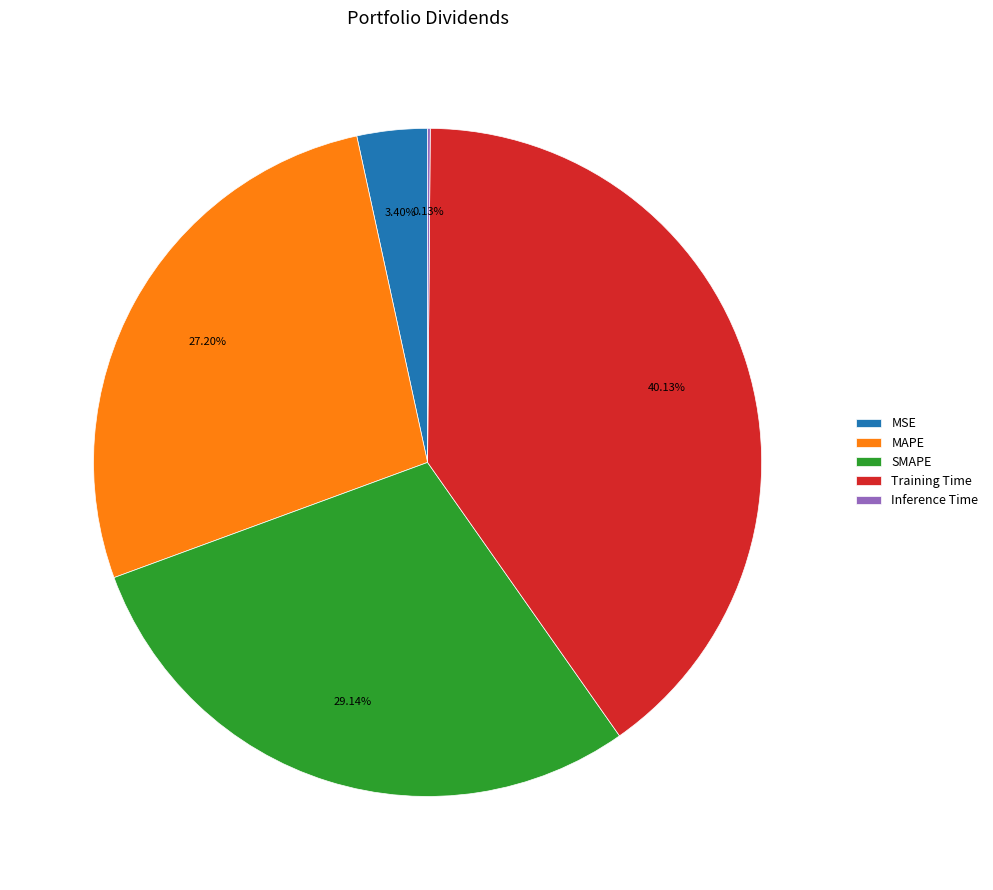

Does MSE account for over 50% of the chart?

No